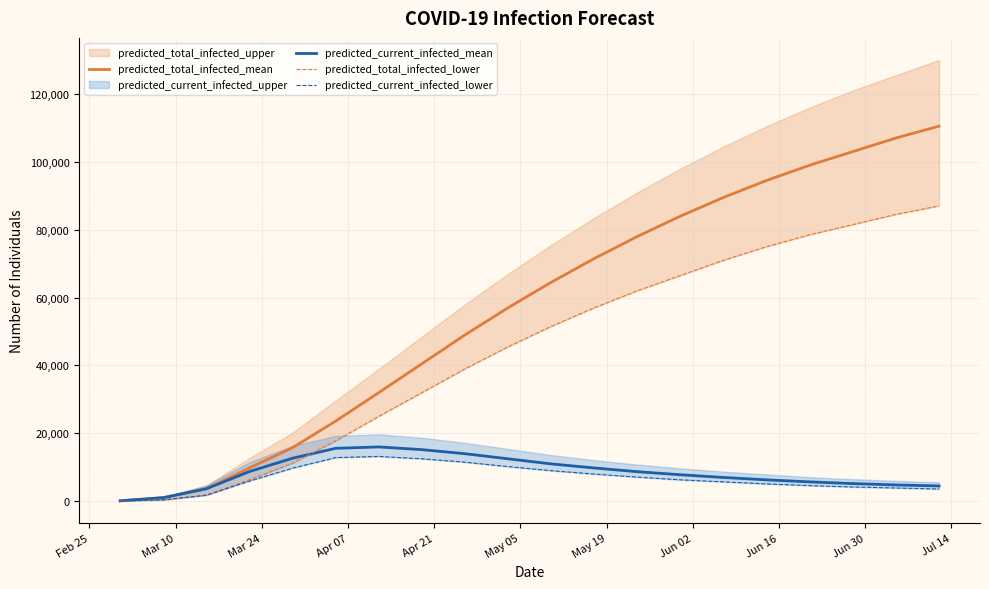

What is the difference between the maximum and second lowest values in the predicted_total_infected_lower series?

86600